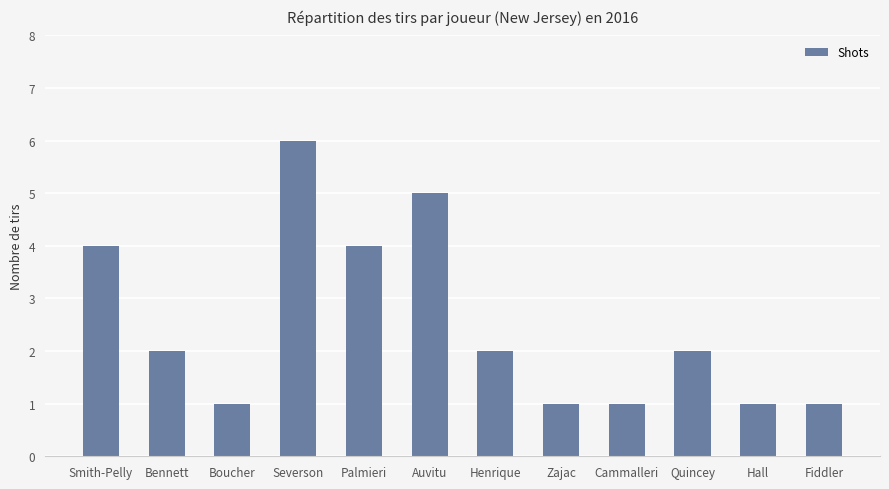

Where does the data first go above 2?

Smith-Pelly